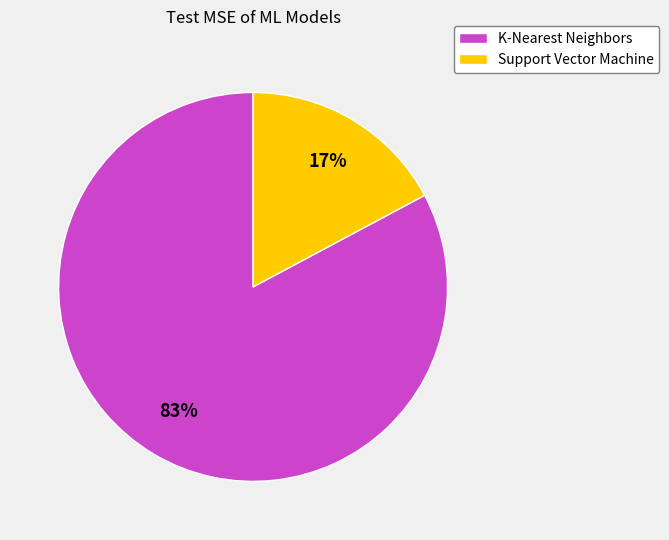

To the nearest percent, what portion does K-Nearest Neighbors represent?

83%